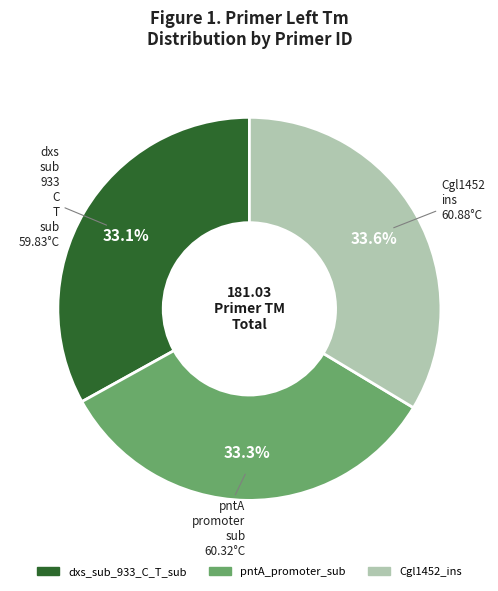

How many segments does this pie chart have?

3